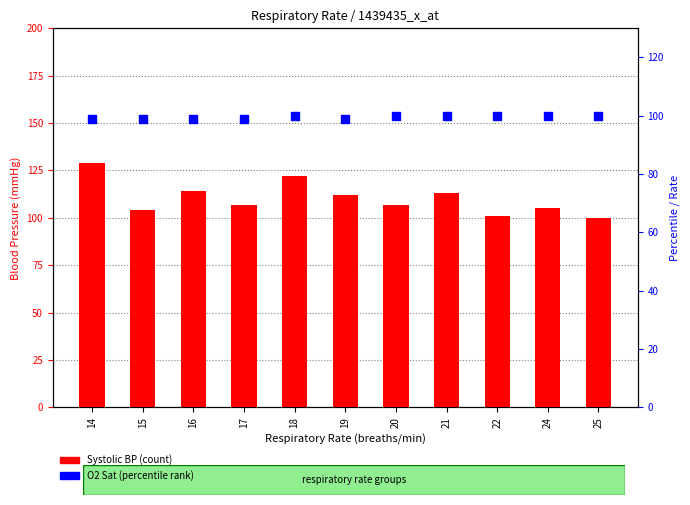

At which category is the sum across all series the highest?

14